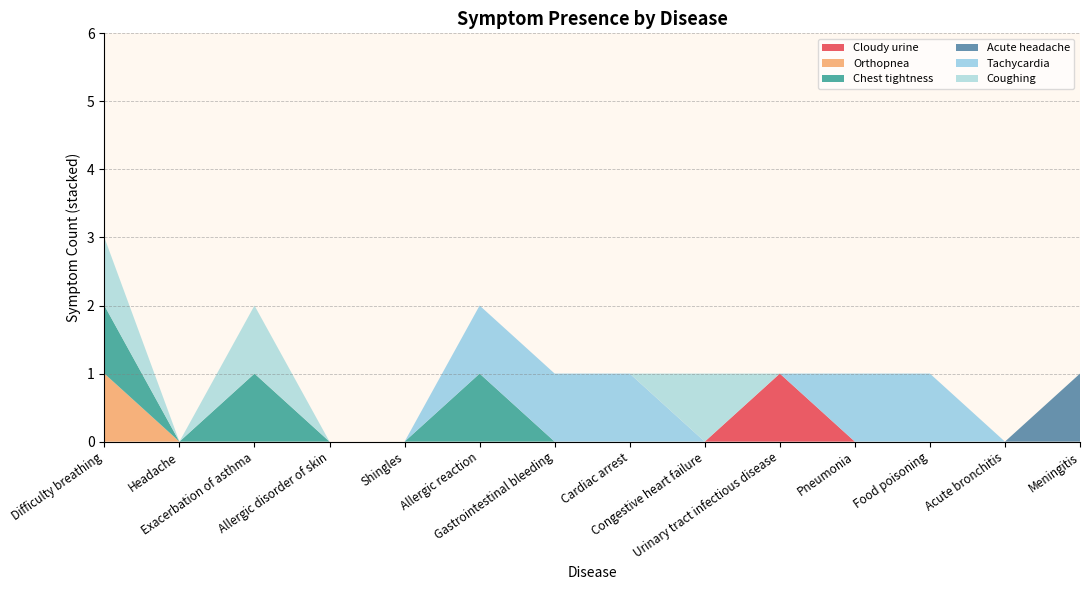

Reading left to right, transcribe all the data shown in this chart.

Cloudy urine: Difficulty breathing=0	Headache=0	Exacerbation of asthma=0	Allergic disorder of skin=0	Shingles=0	Allergic reaction=0	Gastrointestinal bleeding=0	Cardiac arrest=0	Congestive heart failure=0	Urinary tract infectious disease=1	Pneumonia=0	Food poisoning=0	Acute bronchitis=0	Meningitis=0
Orthopnea: Difficulty breathing=1	Headache=0	Exacerbation of asthma=0	Allergic disorder of skin=0	Shingles=0	Allergic reaction=0	Gastrointestinal bleeding=0	Cardiac arrest=0	Congestive heart failure=0	Urinary tract infectious disease=0	Pneumonia=0	Food poisoning=0	Acute bronchitis=0	Meningitis=0
Chest tightness: Difficulty breathing=1	Headache=0	Exacerbation of asthma=1	Allergic disorder of skin=0	Shingles=0	Allergic reaction=1	Gastrointestinal bleeding=0	Cardiac arrest=0	Congestive heart failure=0	Urinary tract infectious disease=0	Pneumonia=0	Food poisoning=0	Acute bronchitis=0	Meningitis=0
Acute headache: Difficulty breathing=0	Headache=0	Exacerbation of asthma=0	Allergic disorder of skin=0	Shingles=0	Allergic reaction=0	Gastrointestinal bleeding=0	Cardiac arrest=0	Congestive heart failure=0	Urinary tract infectious disease=0	Pneumonia=0	Food poisoning=0	Acute bronchitis=0	Meningitis=1
Tachycardia: Difficulty breathing=0	Headache=0	Exacerbation of asthma=0	Allergic disorder of skin=0	Shingles=0	Allergic reaction=1	Gastrointestinal bleeding=1	Cardiac arrest=1	Congestive heart failure=0	Urinary tract infectious disease=0	Pneumonia=1	Food poisoning=1	Acute bronchitis=0	Meningitis=0
Coughing: Difficulty breathing=1	Headache=0	Exacerbation of asthma=1	Allergic disorder of skin=0	Shingles=0	Allergic reaction=0	Gastrointestinal bleeding=0	Cardiac arrest=0	Congestive heart failure=1	Urinary tract infectious disease=0	Pneumonia=0	Food poisoning=0	Acute bronchitis=0	Meningitis=0